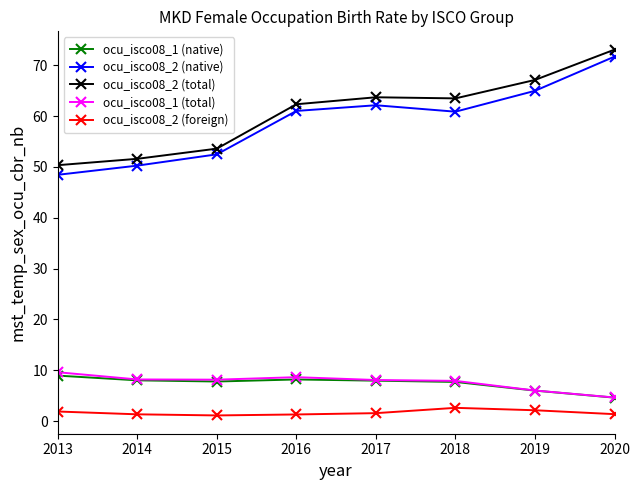

True or false: ocu_isco08_2 (total) and ocu_isco08_1 (total) intersect in this chart.

False